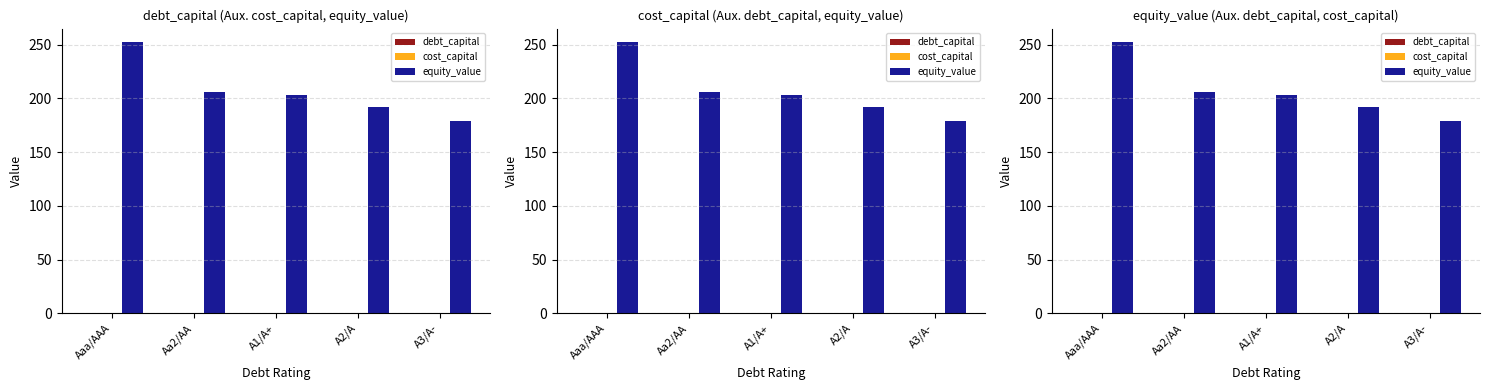

Rank the series at A3/A- from lowest to highest value.

cost_capital, debt_capital, equity_value